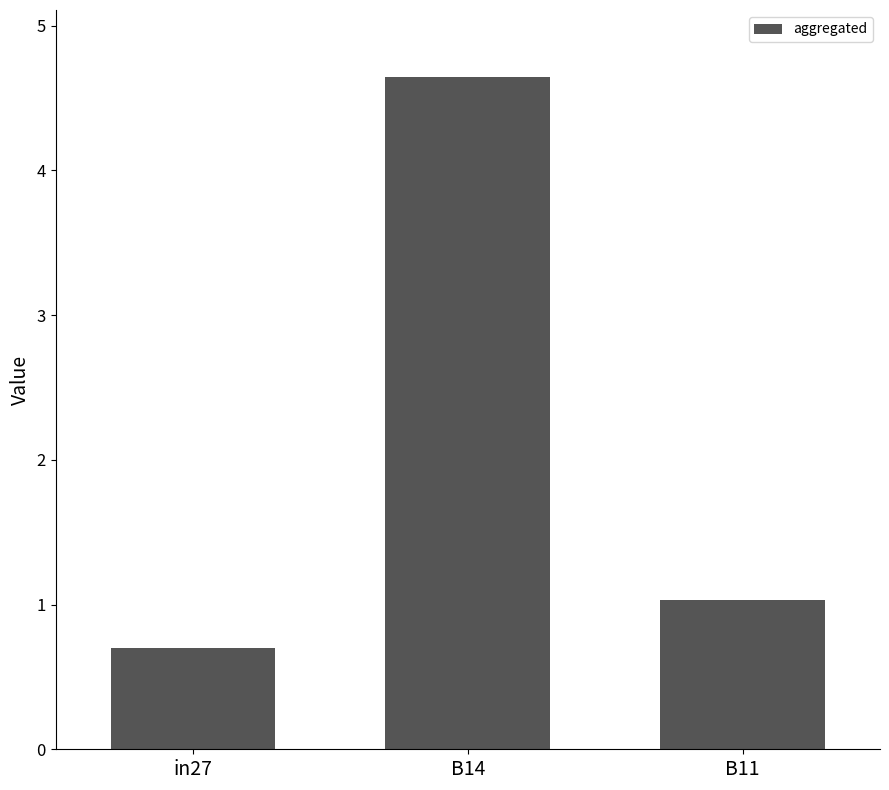

Where is the data nearest to the value 2?

B11